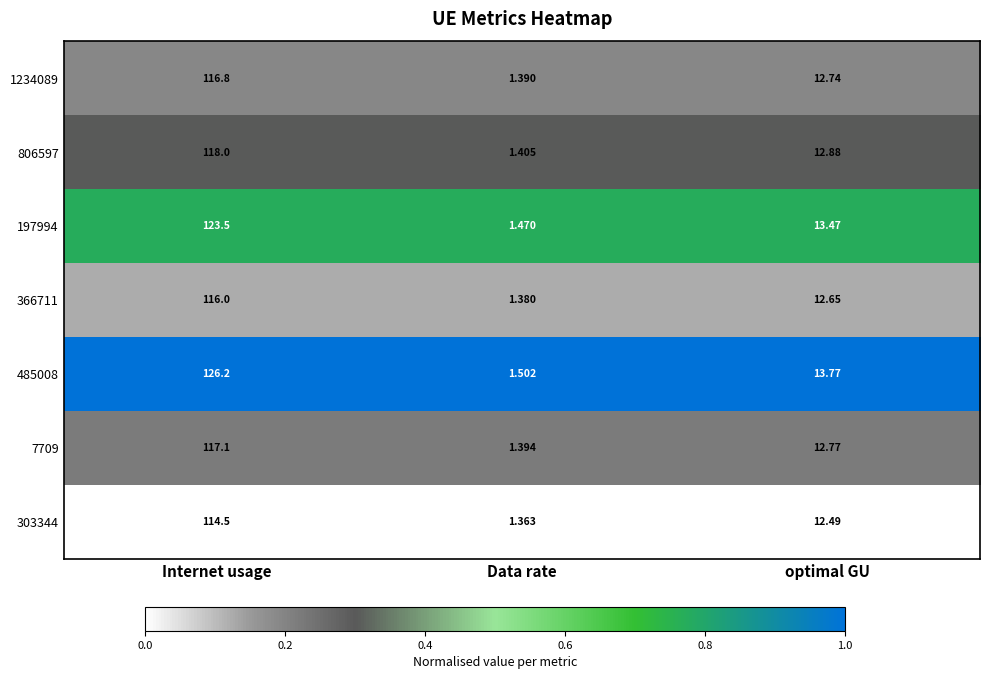

At which category does the chart reach its minimum across all series?

Data rate